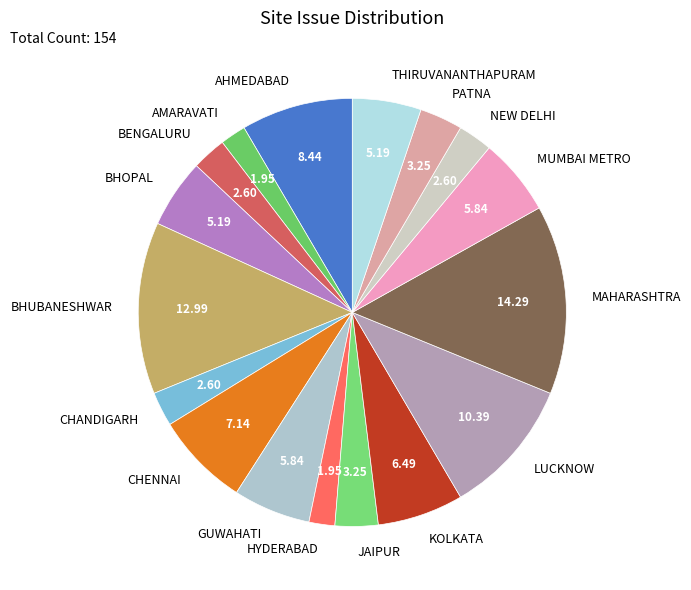

Which category has the biggest portion of the pie?

MAHARASHTRA